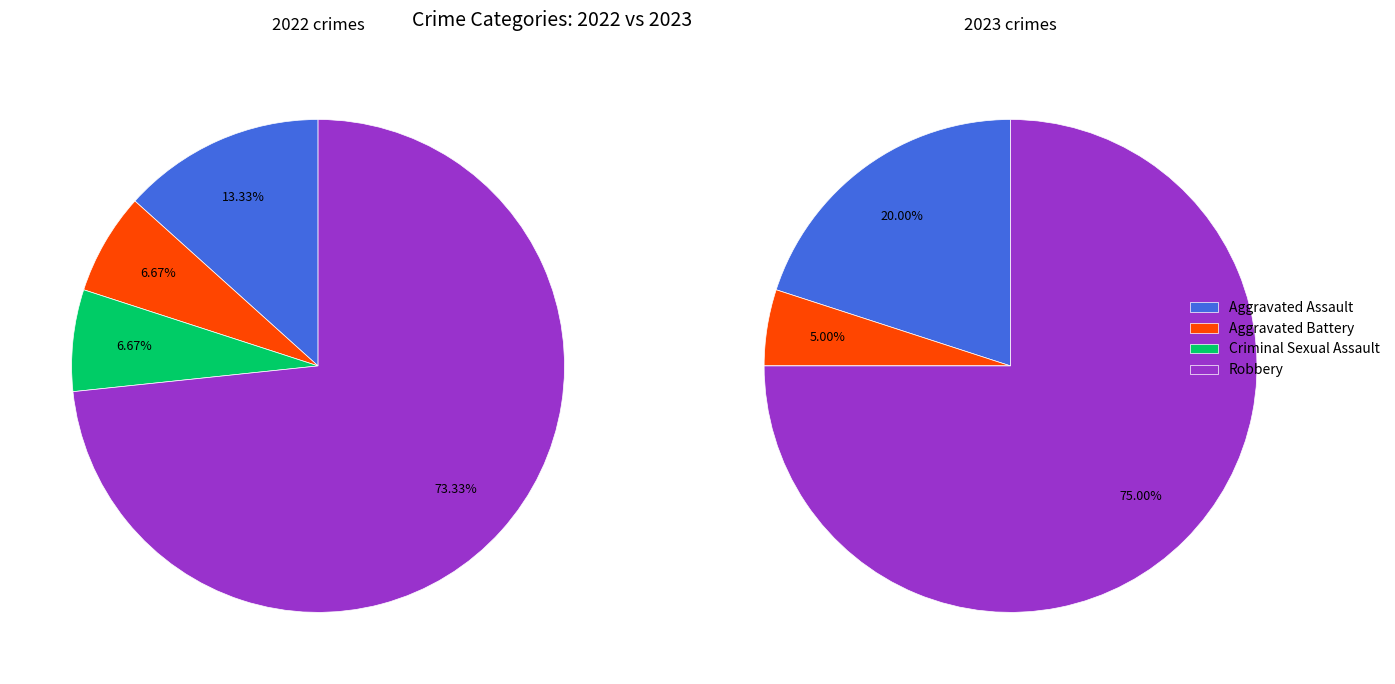

How many segments does this pie chart have?

4